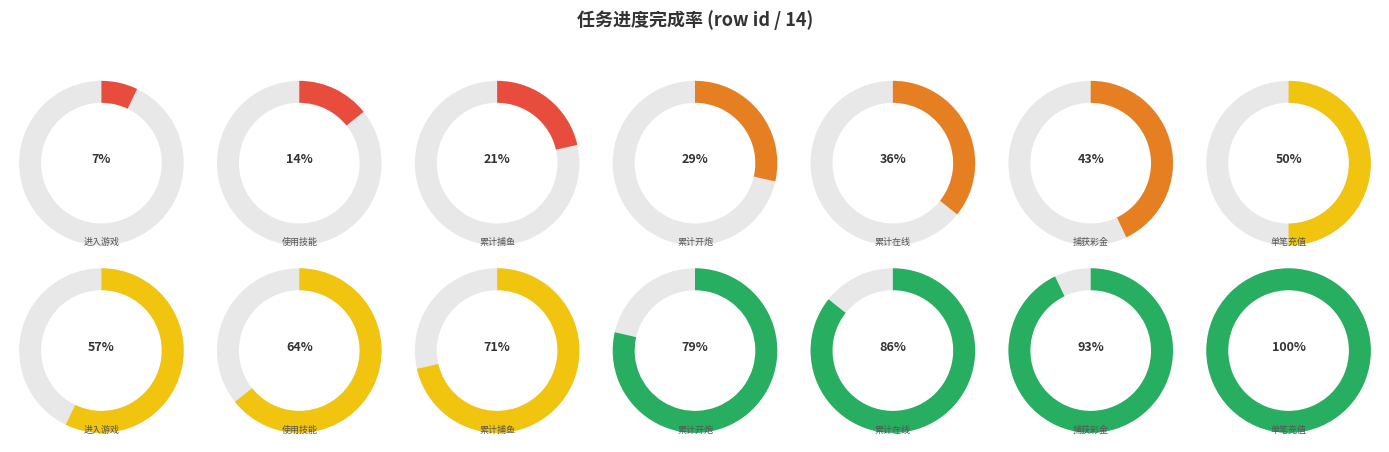

Which has a higher value, 3 or 4?

4